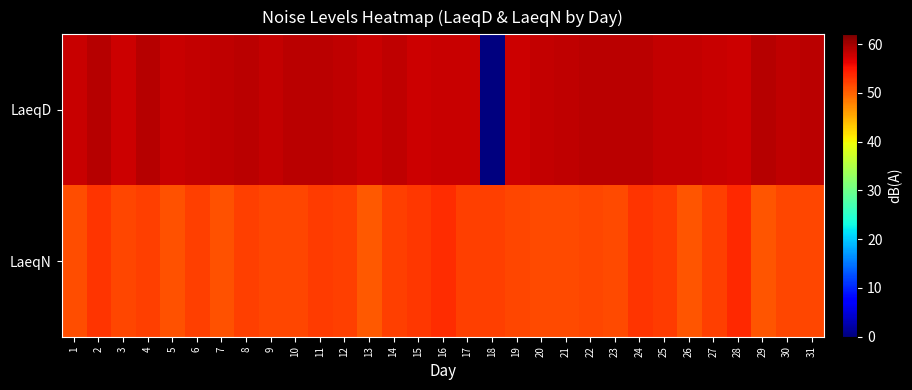

At 31, list the series in order from largest to smallest.

LaeqD, LaeqN